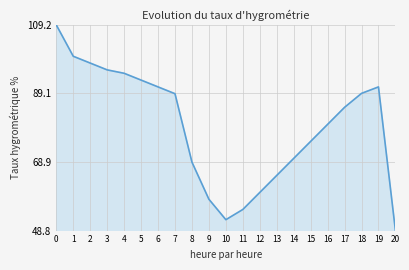

The chart shows a value of 77.9 at 9. True or false?

False